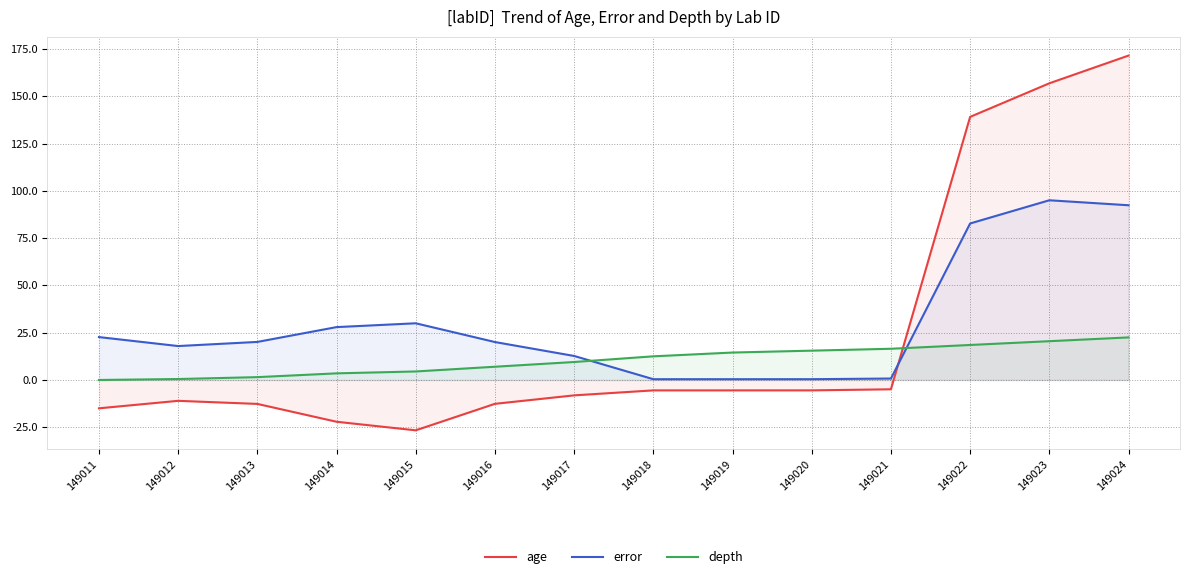

Where does the age series first go above -5?

149021